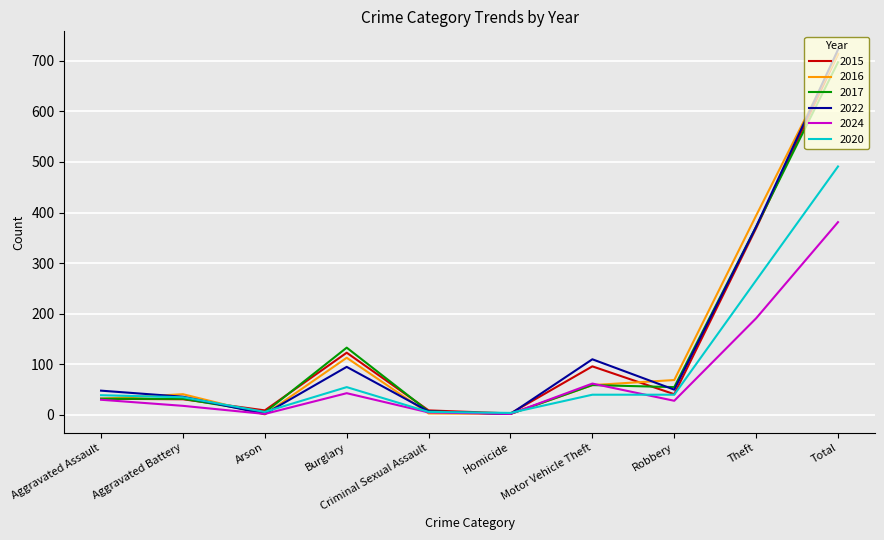

What is the maximum value for 2015?

713